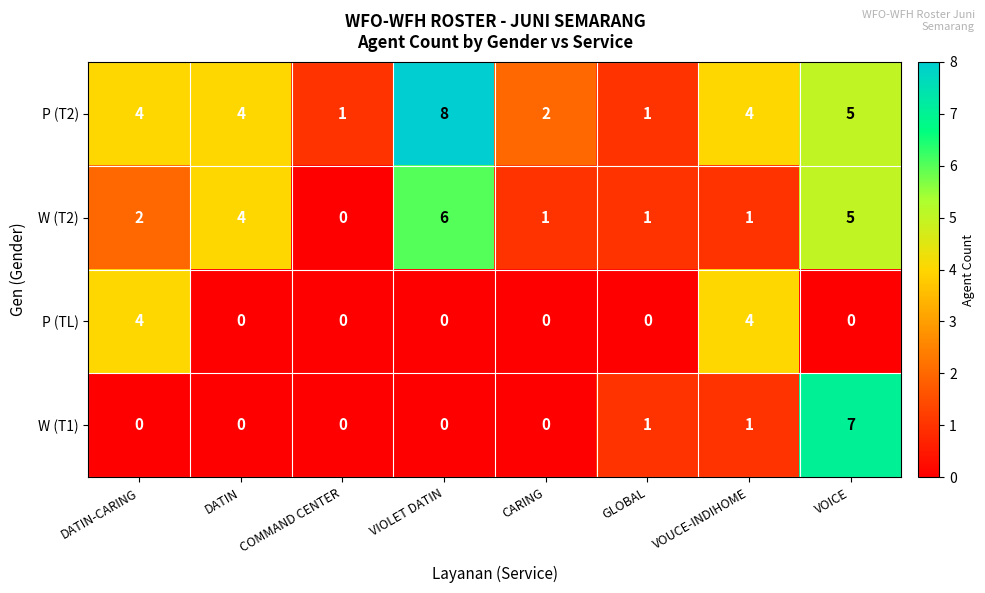

At which category does the chart reach its peak across all series?

VIOLET DATIN